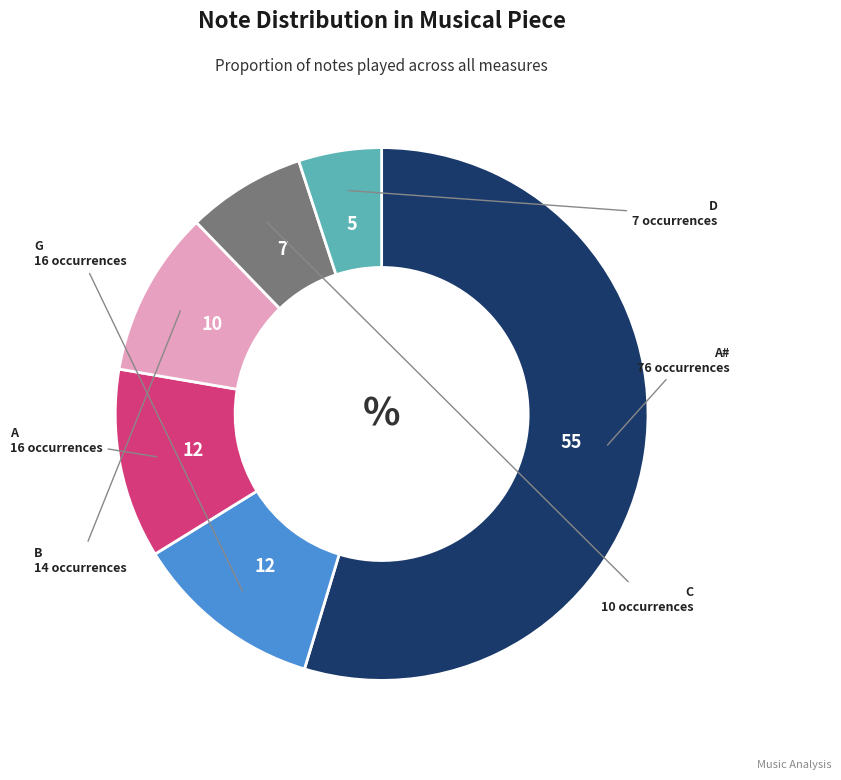

Count the number of slices in the pie.

6